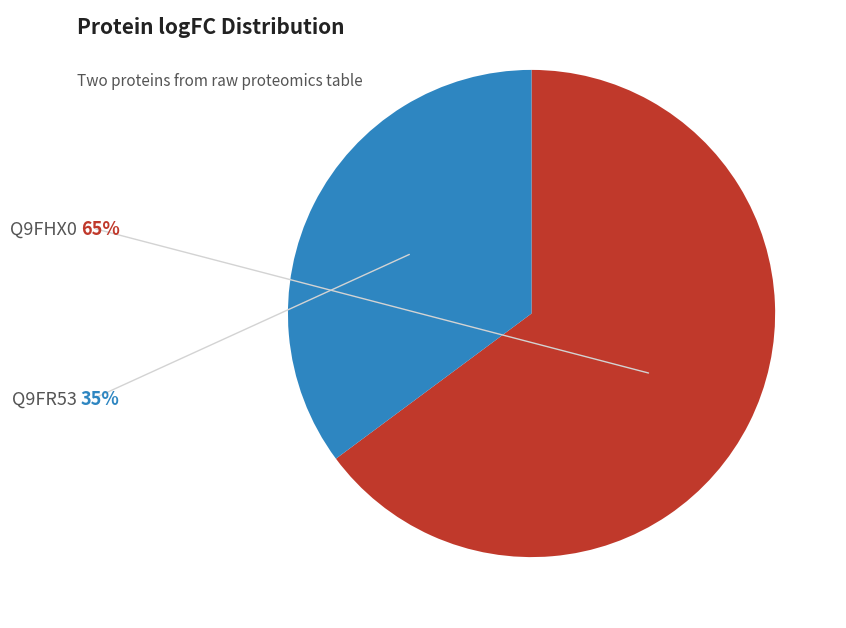

Is it true that Q9FHX0 is 65% of the pie?

True